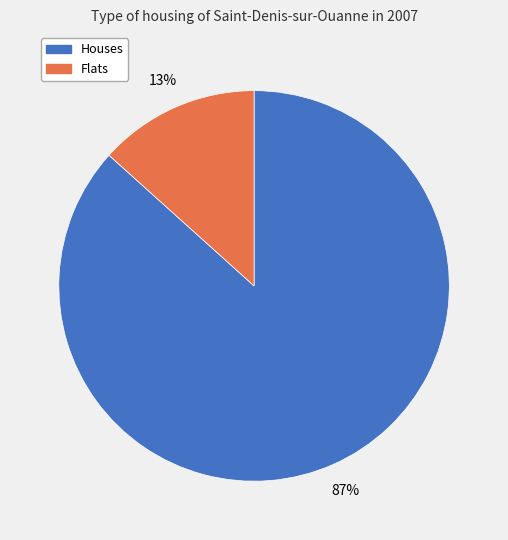

Does any single category account for the majority?

Yes